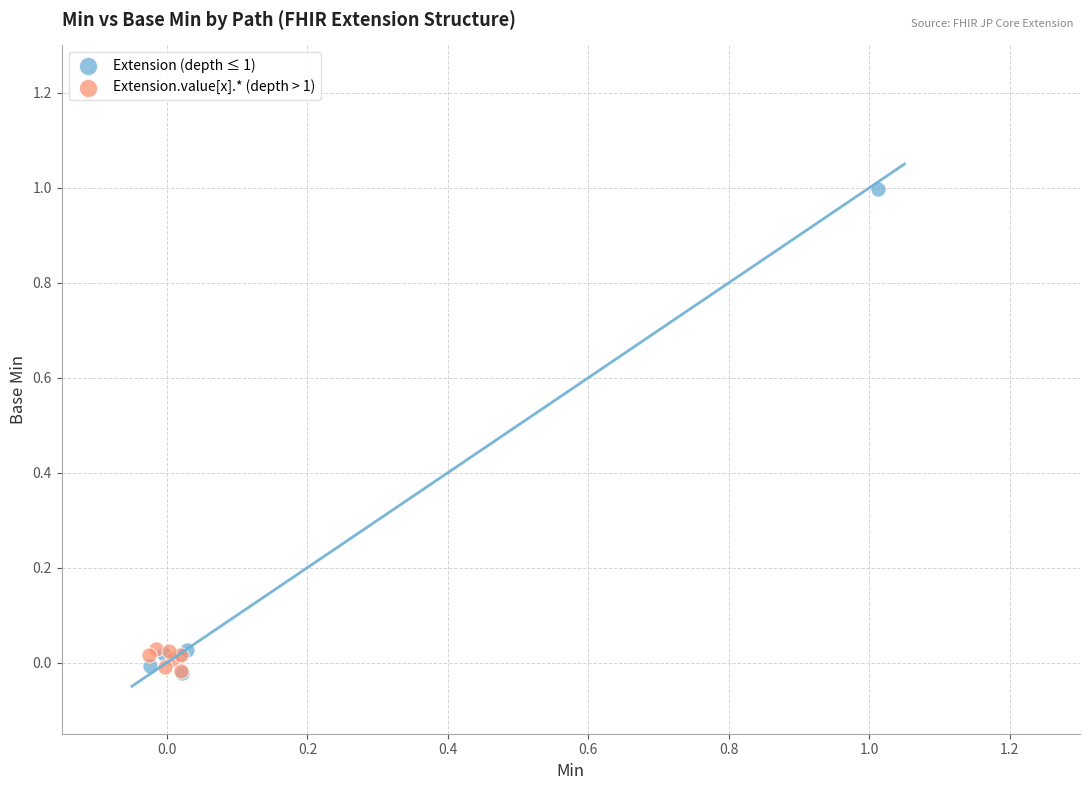

Which series contains the highest Y value?

Extension (depth ≤ 1)